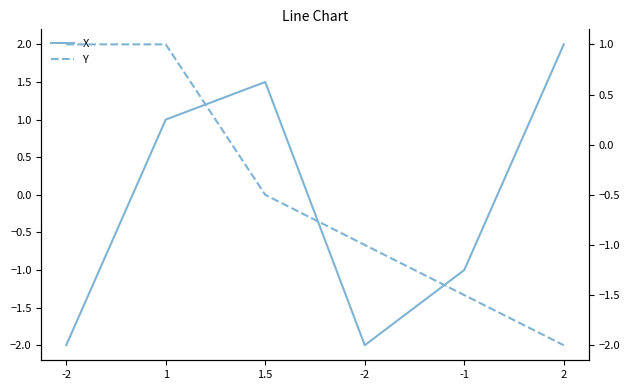

Is it true that X equals 2.0 at 2?

True